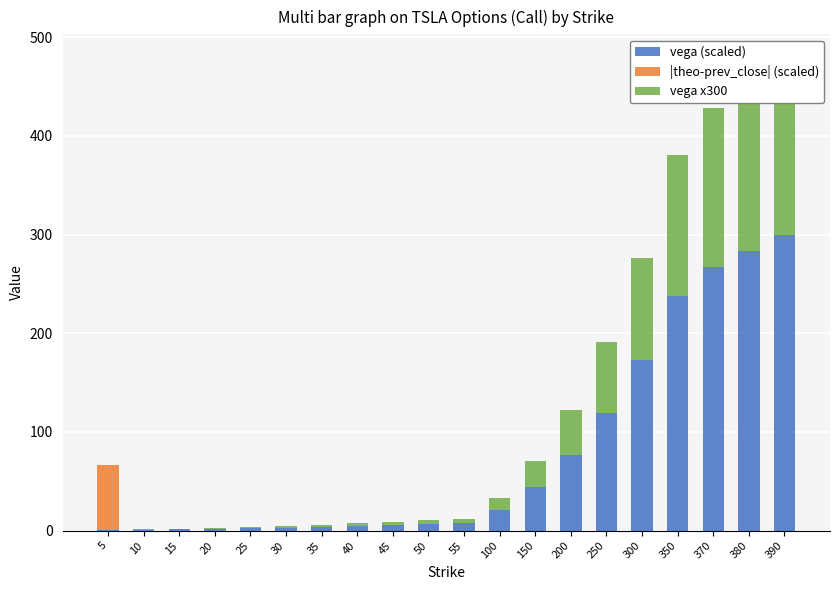

What is the difference between the maximum and minimum values in the vega (scaled) series?

299.1